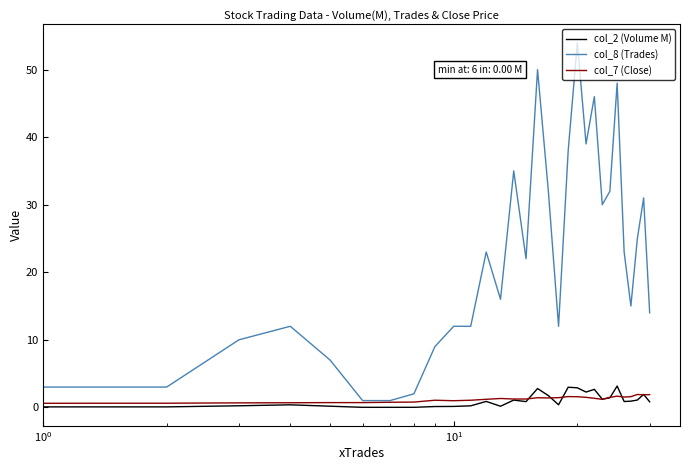

What is the difference between the maximum and minimum values in the col_8 (Trades) series?

53.0